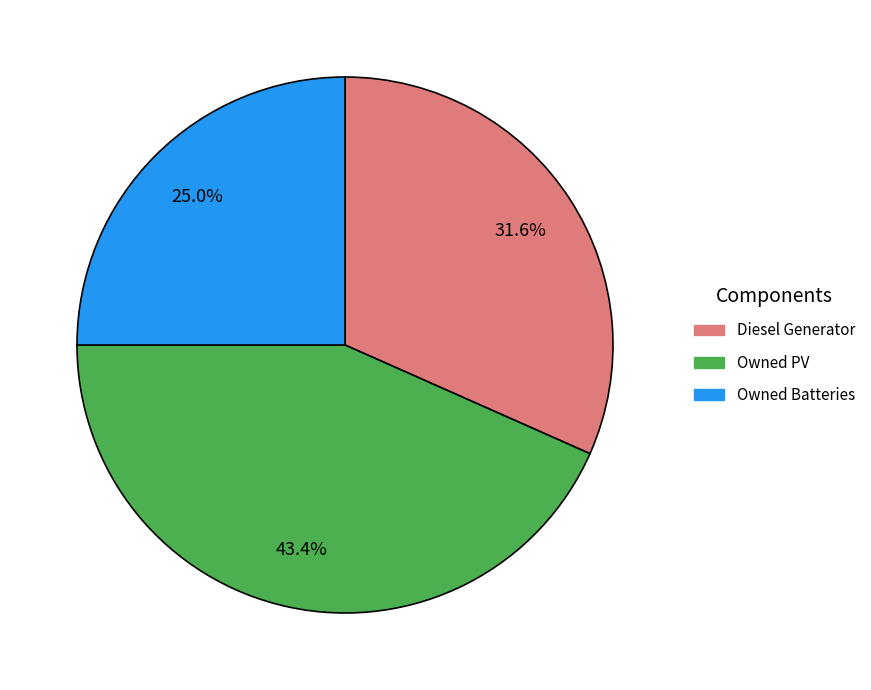

True or false: Owned Batteries accounts for 37% of the total.

False